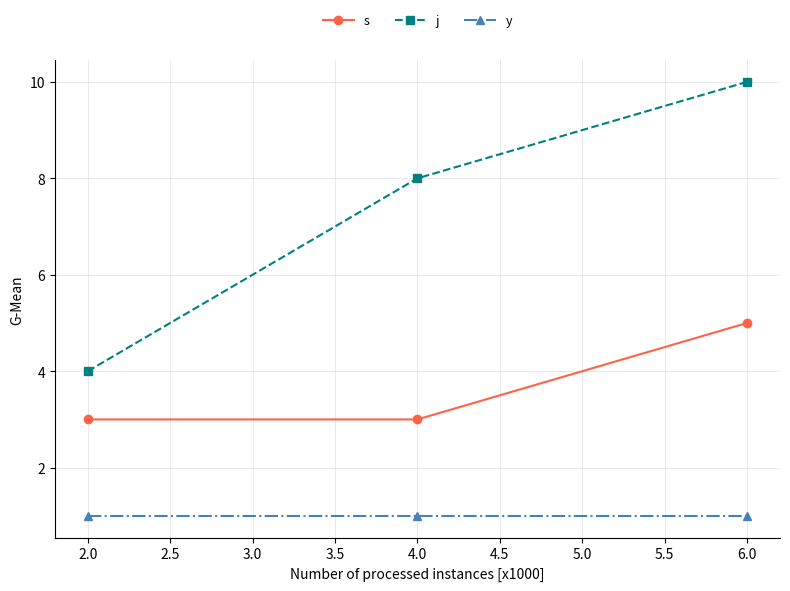

The value of s at 2.0 is 3. True or false?

True